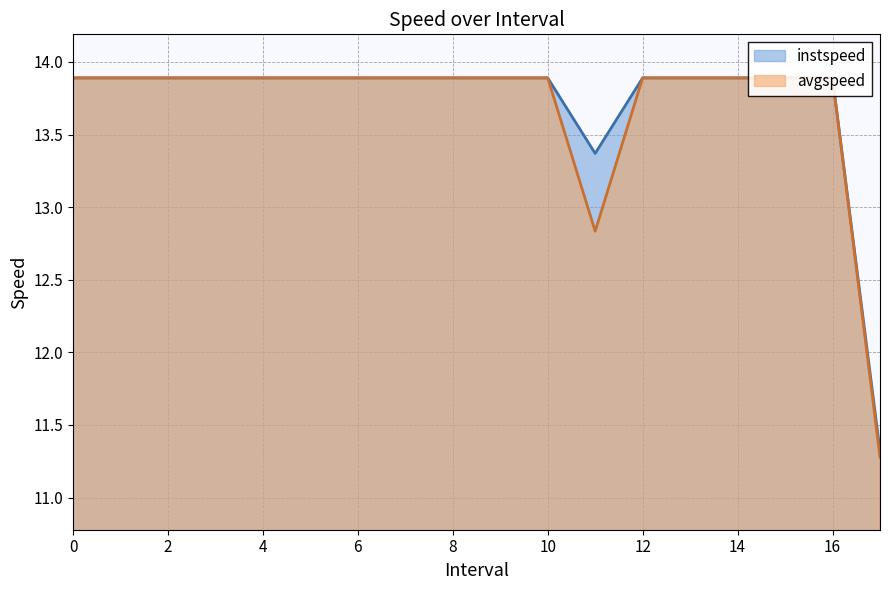

What is the lowest value of the avgspeed series?

11.3